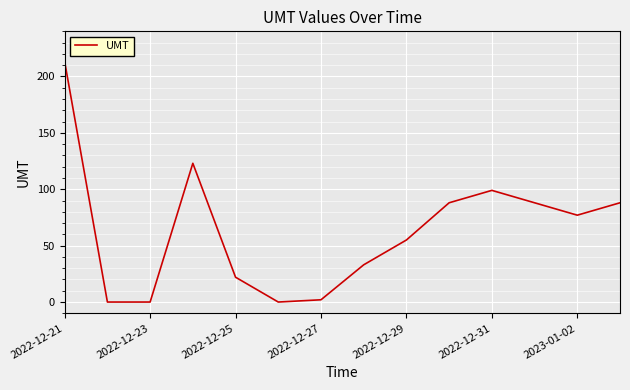

What is the greatest value displayed?

213